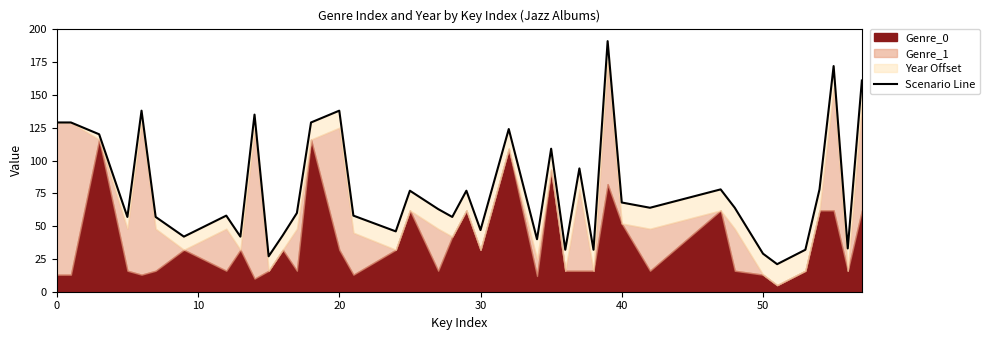

Reading right to left, what are all the values shown in this chart?

161	33	172	78	32	21	29	64	78	64	68	191	32	94	32	109	40	124	47	77	57	63	77	46	58	138	129	60	43	27	135	42	58	42	57	138	57	120	129	129